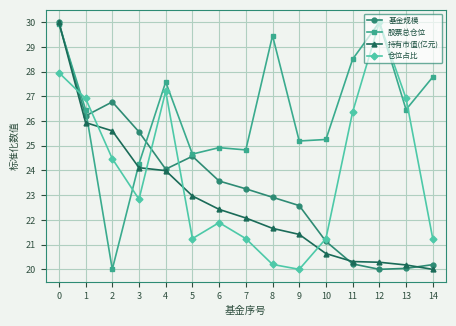

Reading left to right, transcribe all the data shown in this chart.

基金规模: 30.0	26.2	26.8	25.6	24.1	24.6	23.6	23.3	22.9	22.6	21.1	20.2	20.0	20.0	20.2
股票总仓位: 29.9	26.5	20.0	24.3	27.6	24.7	24.9	24.8	29.5	25.2	25.3	28.5	30.0	26.5	27.8
持有市值(亿元): 30.0	25.9	25.6	24.1	24.0	23.0	22.4	22.1	21.7	21.4	20.6	20.3	20.3	20.2	20.0
仓位占比: 28.0	26.9	24.5	22.8	27.2	21.2	21.9	21.2	20.2	20.0	21.2	26.4	30.0	26.9	21.2